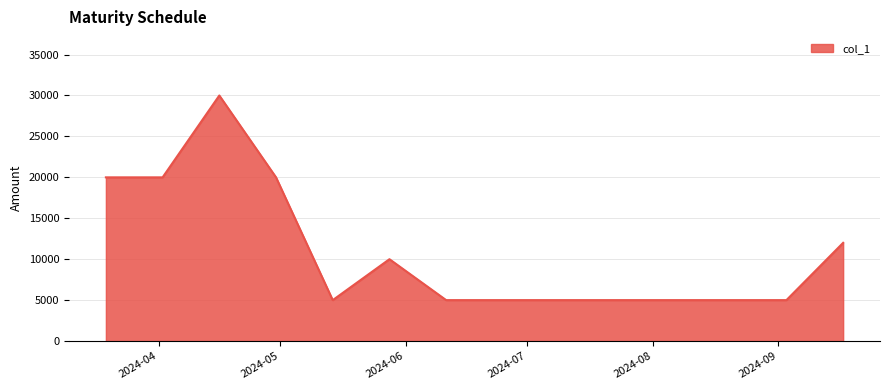

What is the smallest value displayed?

5000